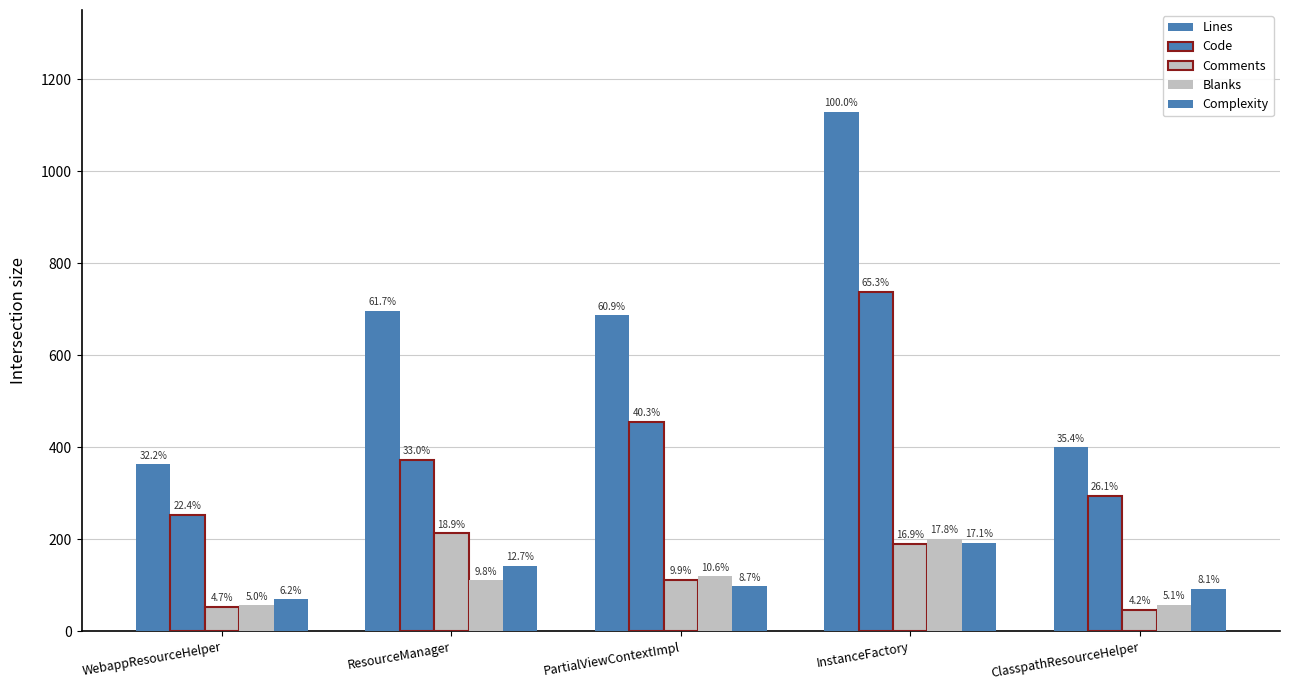

What is the label of the 3rd bar from the right?

PartialViewContextImpl